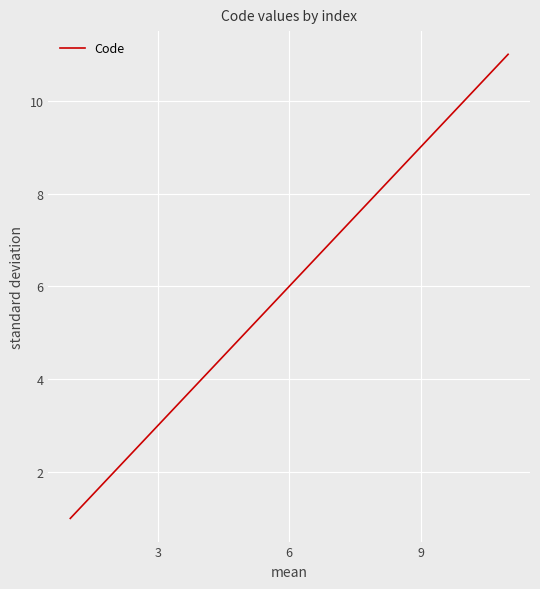

What is the difference between the maximum and minimum values?

10